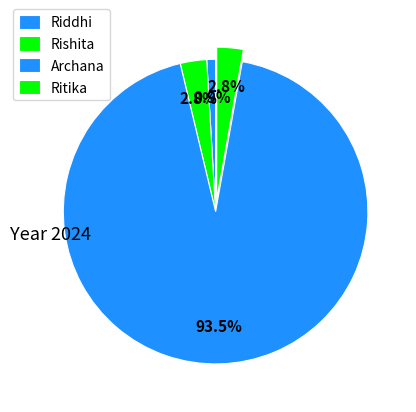

The Riddhi slice represents 1% of the pie. True or false?

True